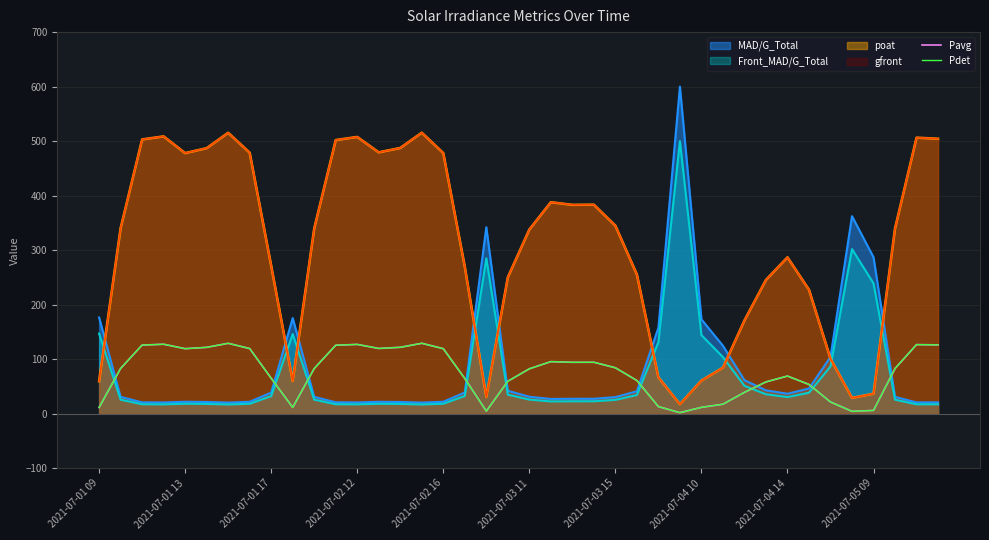

In Pdet, how many points are lower than both neighbors (excluding endpoints)?

7